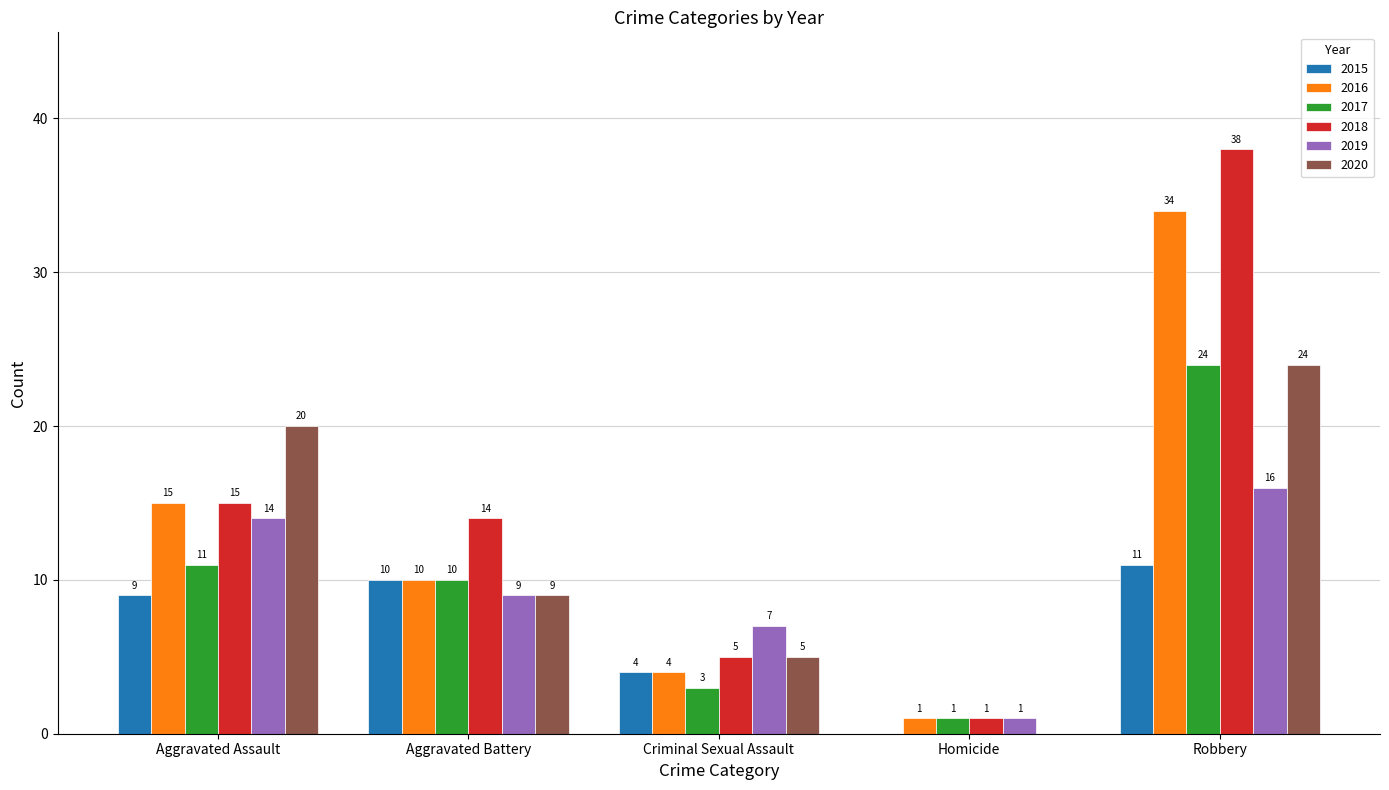

Are the bars horizontal?

No